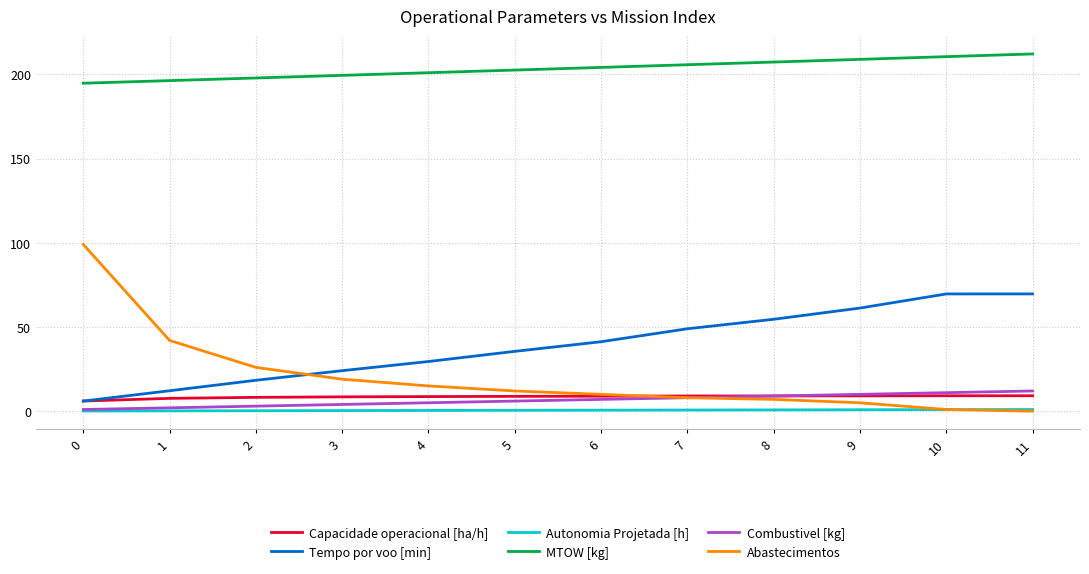

Between 6 and 11, which series saw the biggest shift?

Tempo por voo [min]